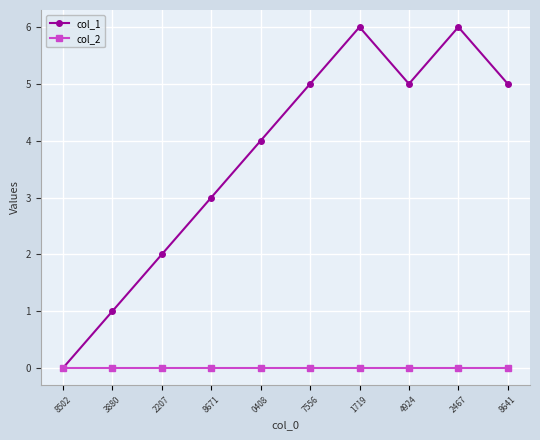

What position from the left is 7556?

6